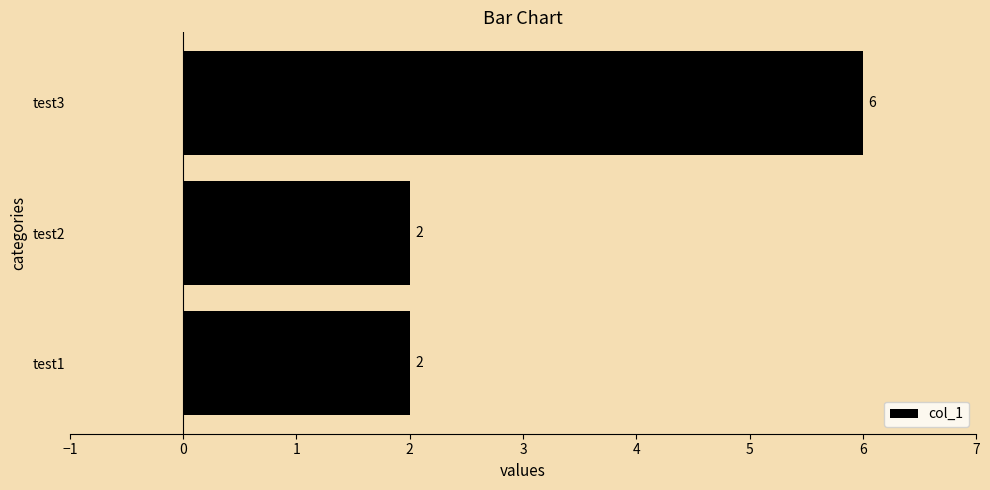

The chart shows a value of 2 at test1. True or false?

True